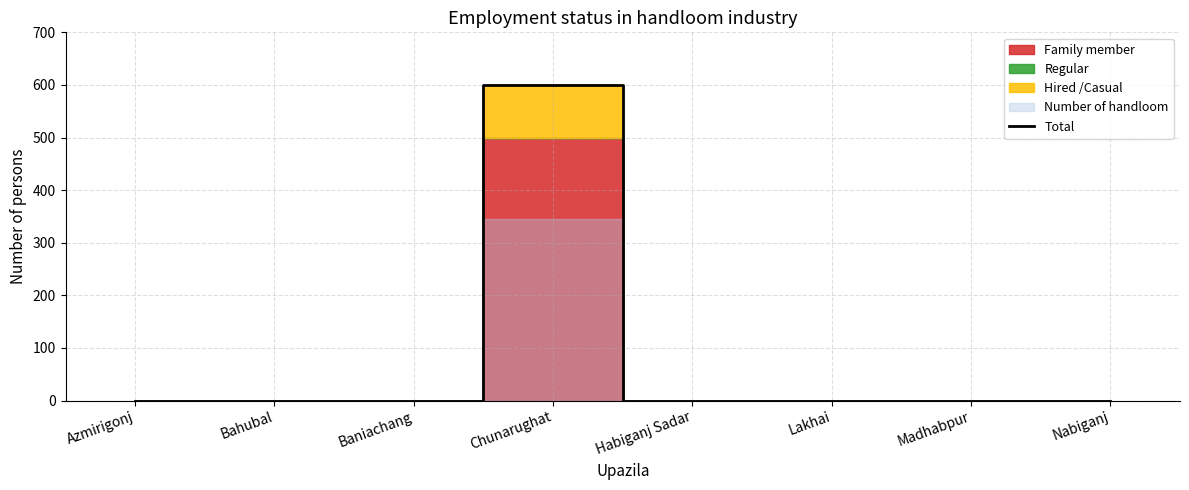

Reading right to left, list all the values displayed in this chart.

Nabiganj=0	Madhabpur=0	Lakhai=0	Habiganj Sadar=0	Chunarughat=600	Baniachang=0	Bahubal=0	Azmirigonj=0